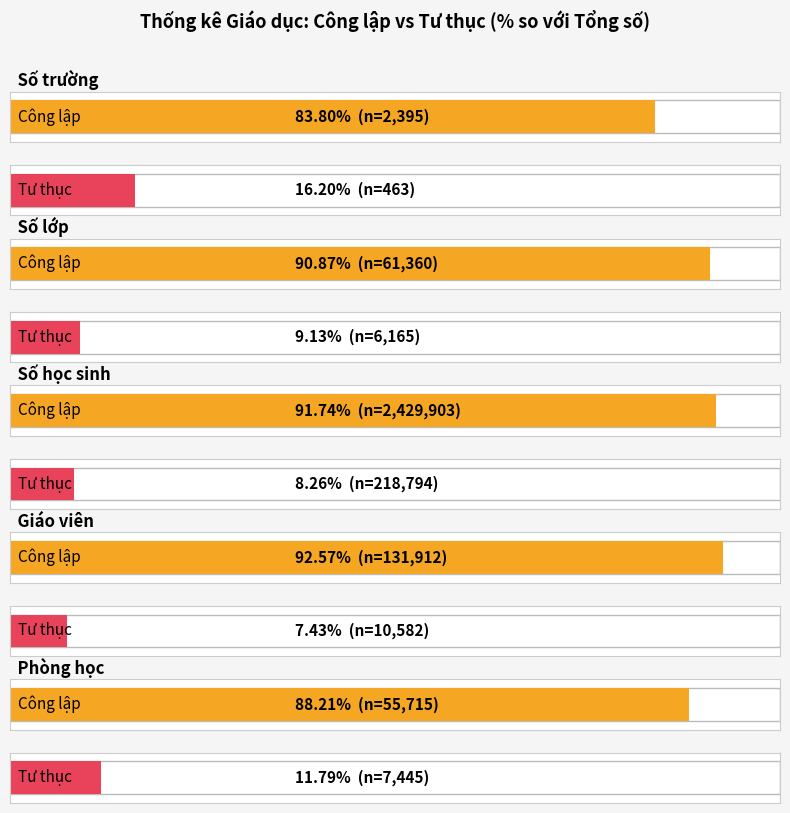

At how many categories does at least one series exceed 1540830?

1